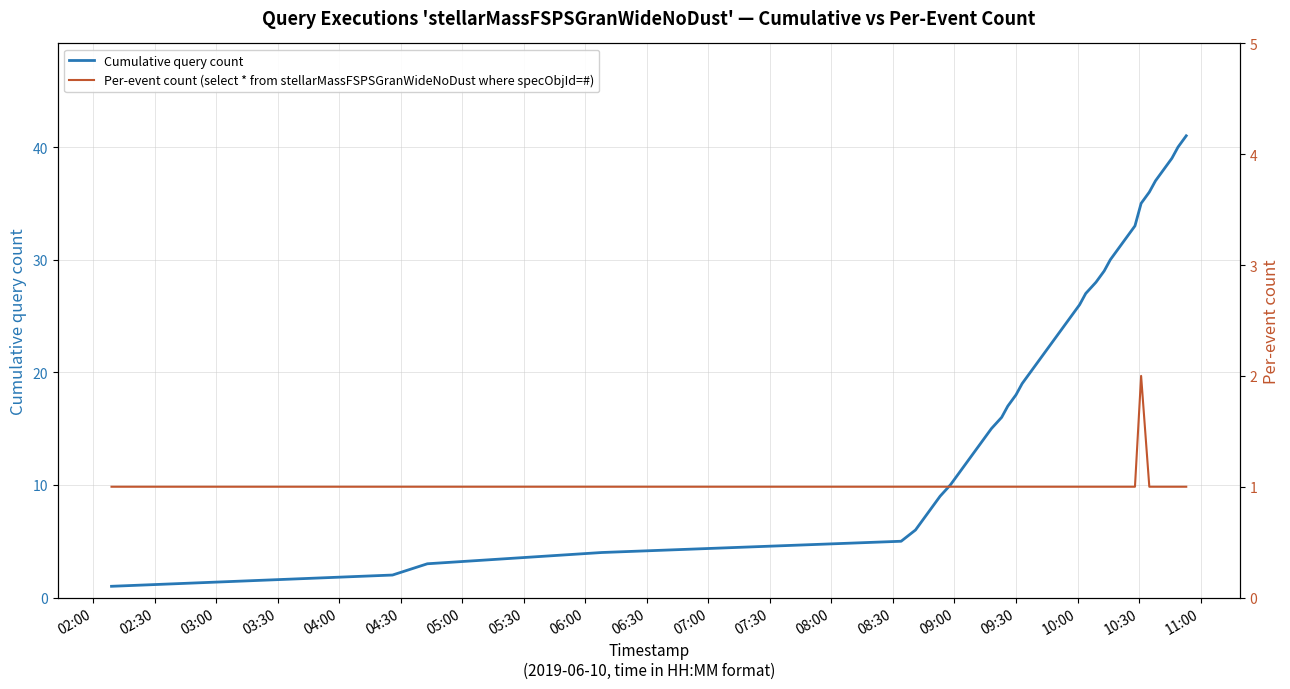

Rank the series by their average value, from lowest to highest.

Per-event count (select * from stellarMassFSPSGranWideNoDust where specObjId=#), Cumulative query count